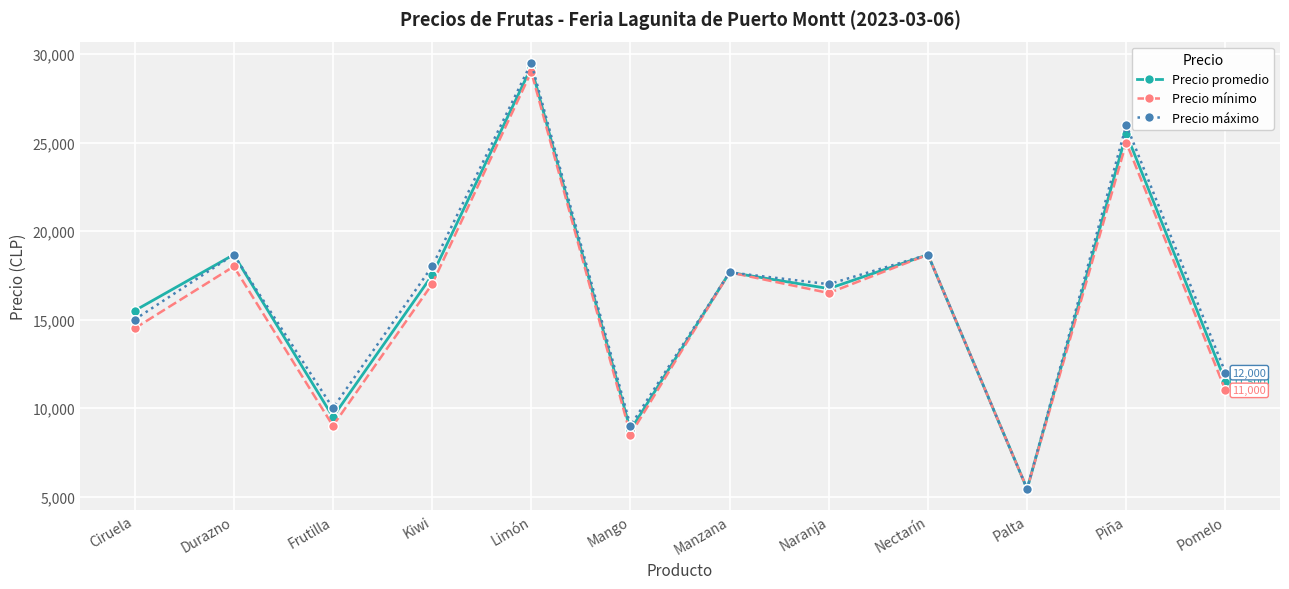

Is the value of Precio máximo at Nectarín greater than the value of Precio mínimo at Pomelo?

Yes